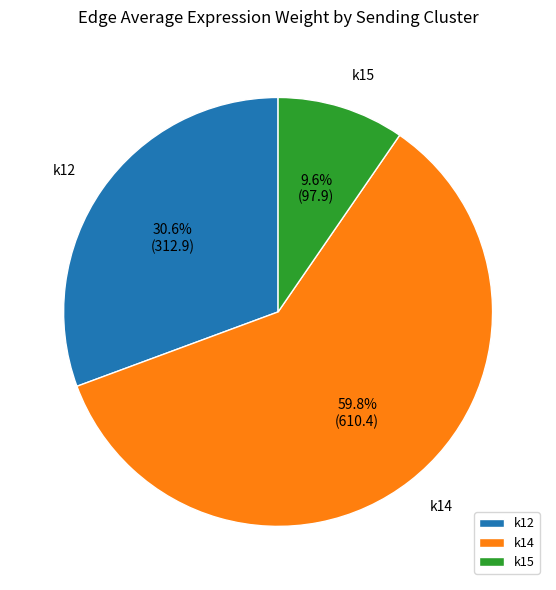

What portion of the pie excludes k12?

69.4%